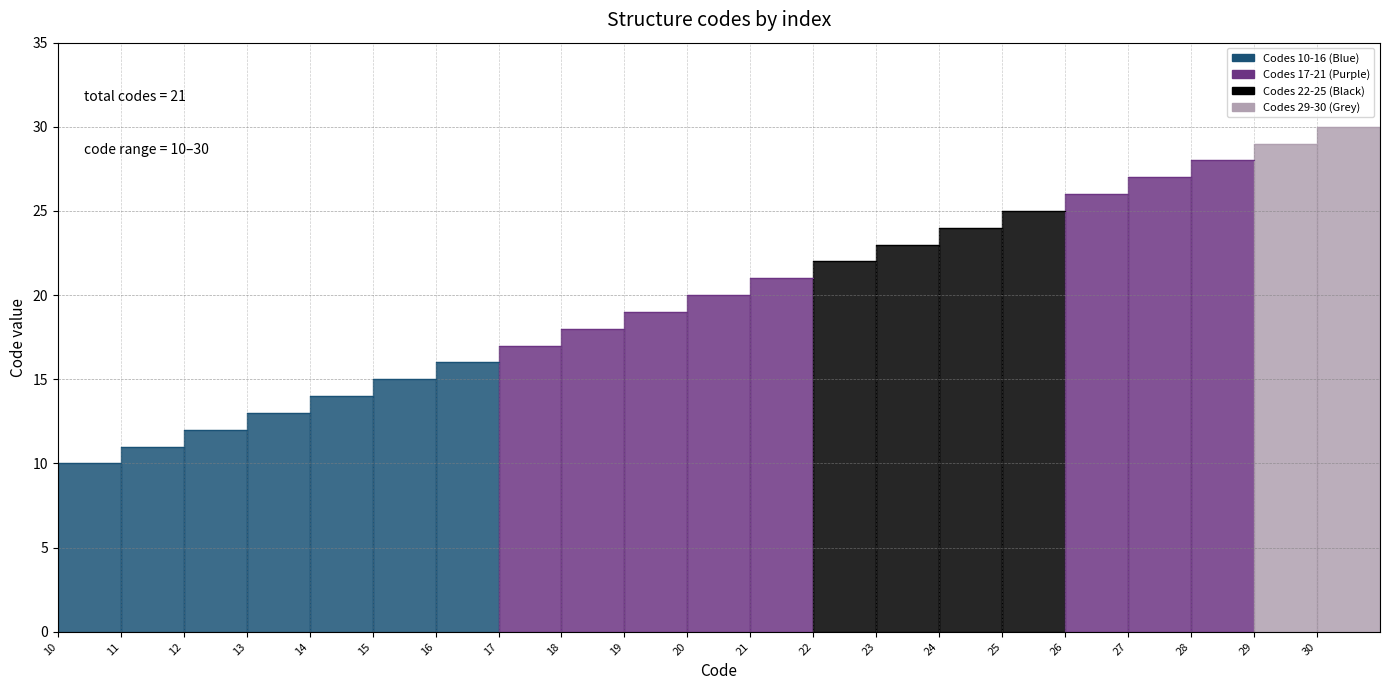

How many lines are shown in the chart?

1